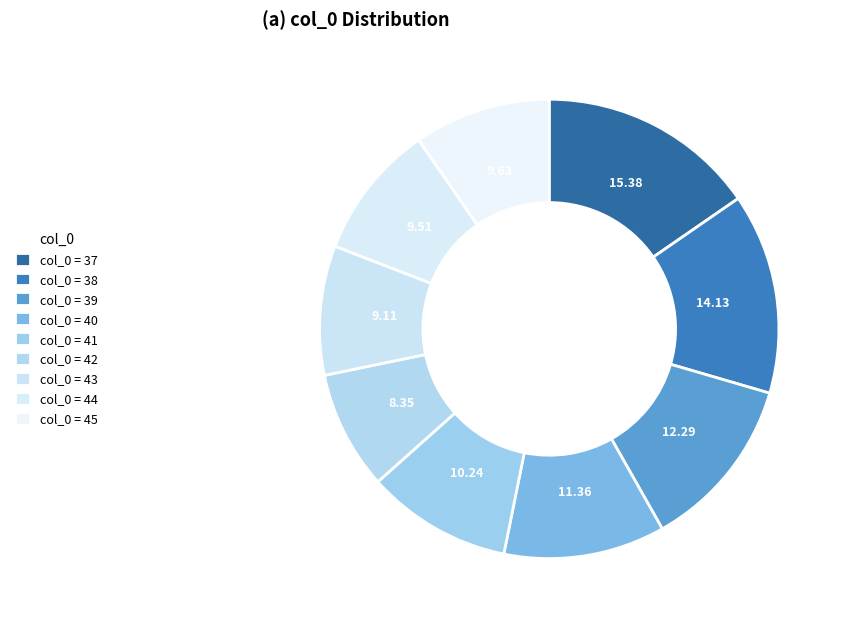

Which slice is the largest?

37